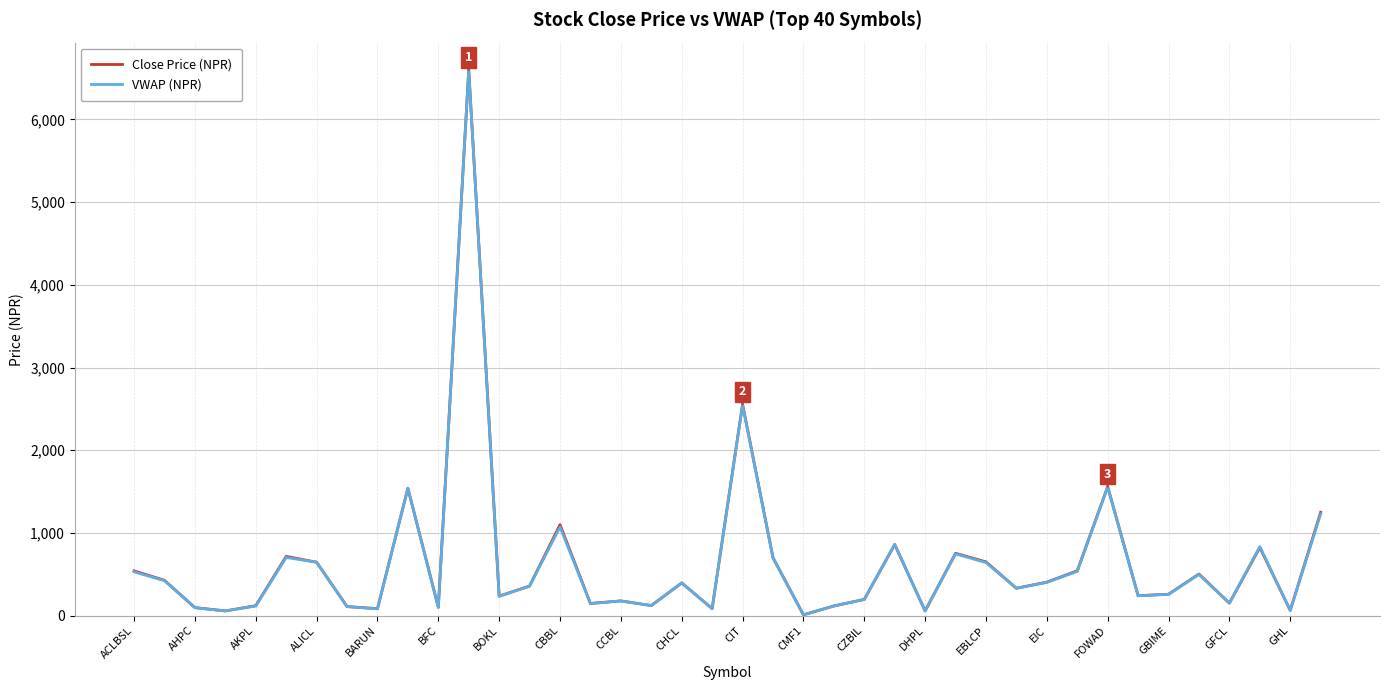

The value of Close Price (NPR) at FOWAD is 1560.0. True or false?

True